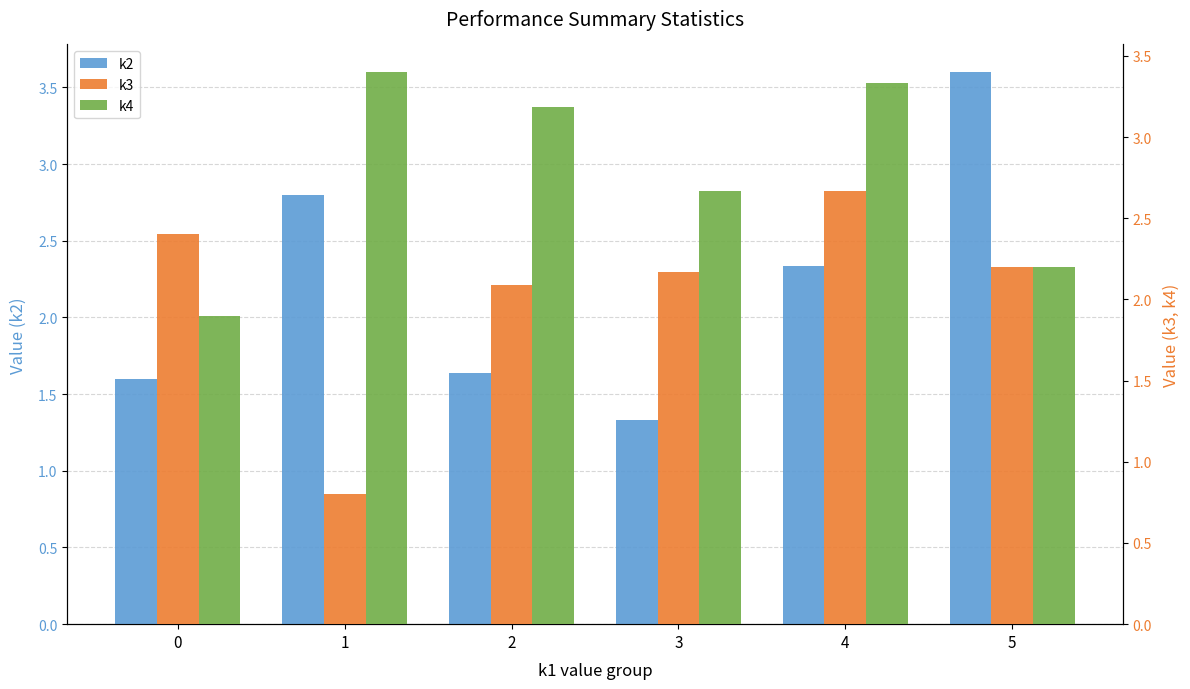

What is the difference between the maximum and minimum values in the k2 series?

2.3